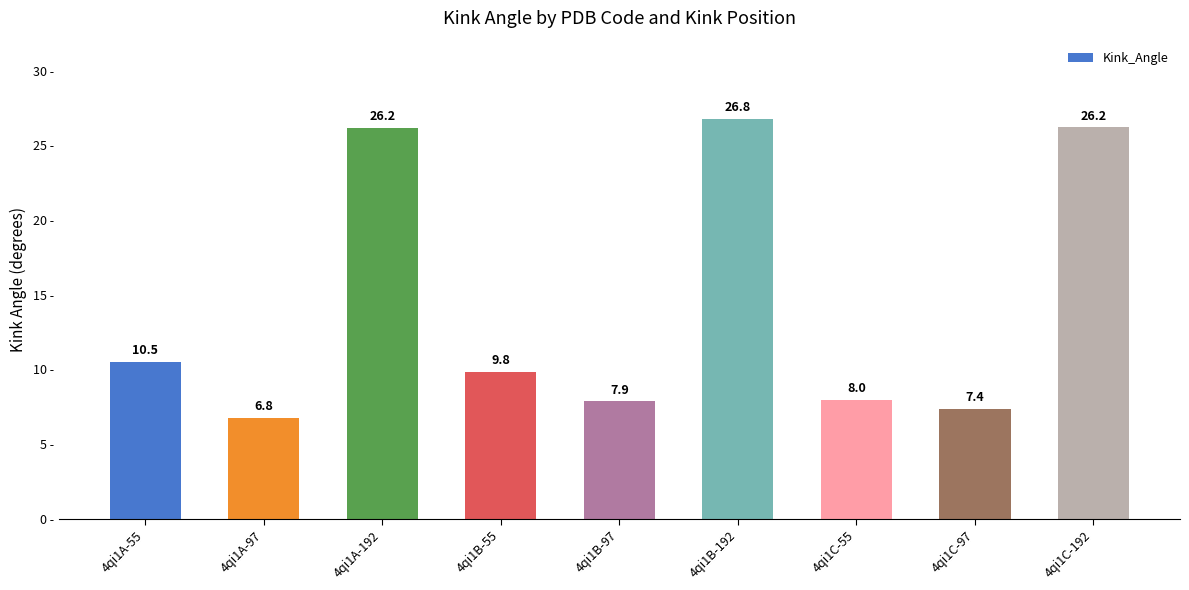

Which label corresponds to the smallest value in the chart?

4qi1A-97